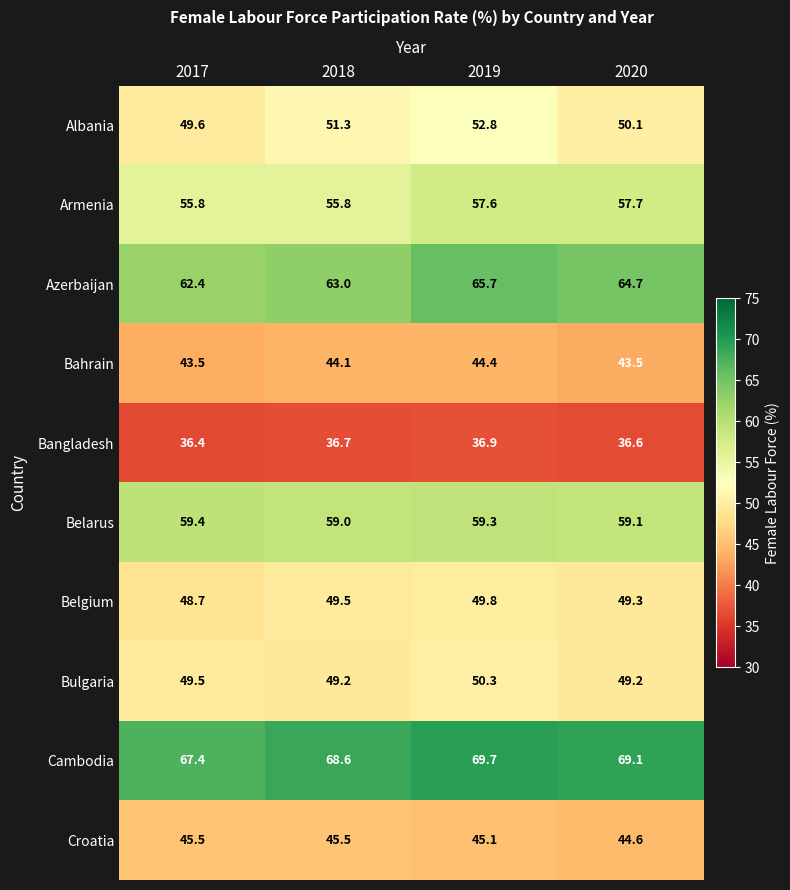

The Cambodia series shows 67.4 at 2017. True or false?

True